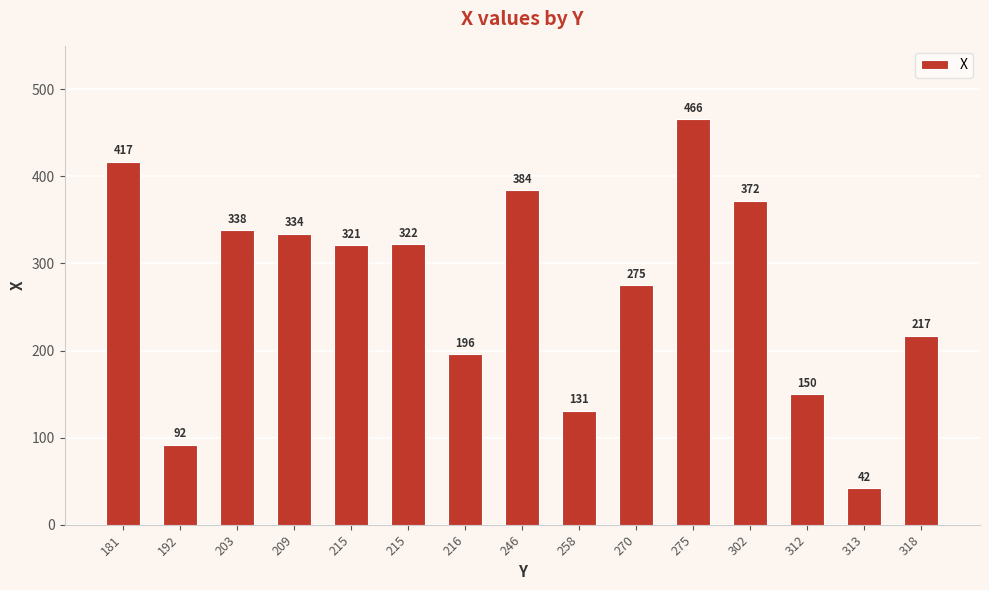

True or false: the data shows 574 at 215.

False